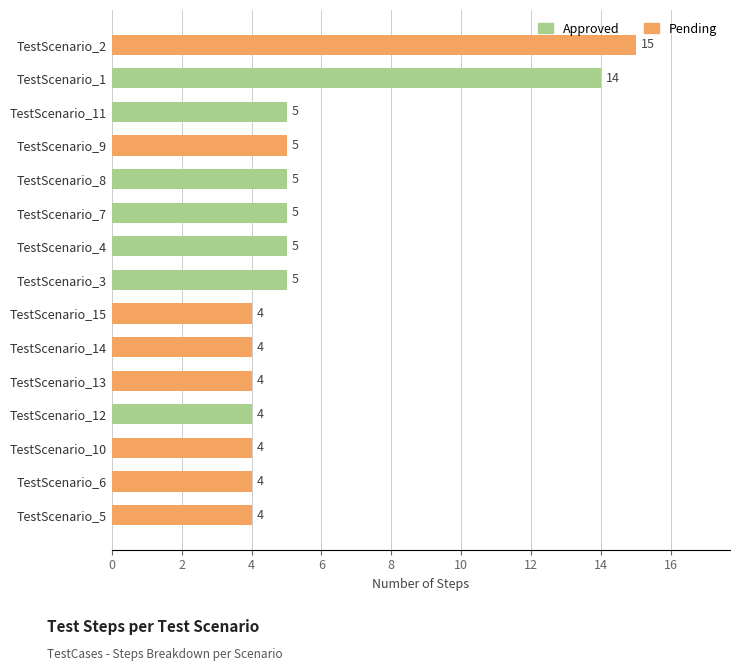

Which category has the highest value across all series?

TestScenario_2